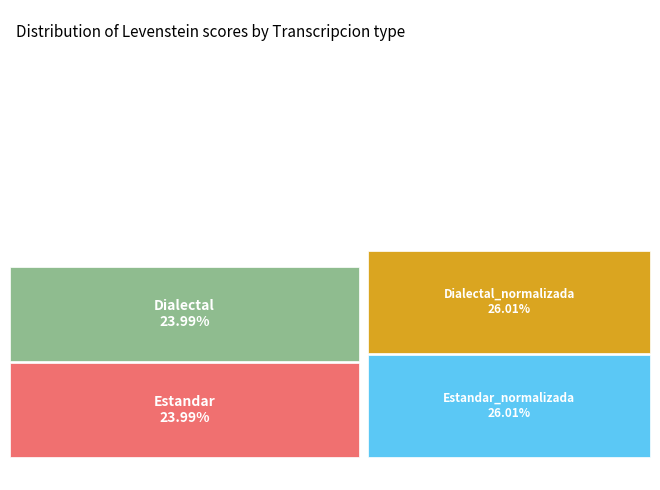

Approximately how many times larger is the value at Estandar compared to Dialectal?

1.0